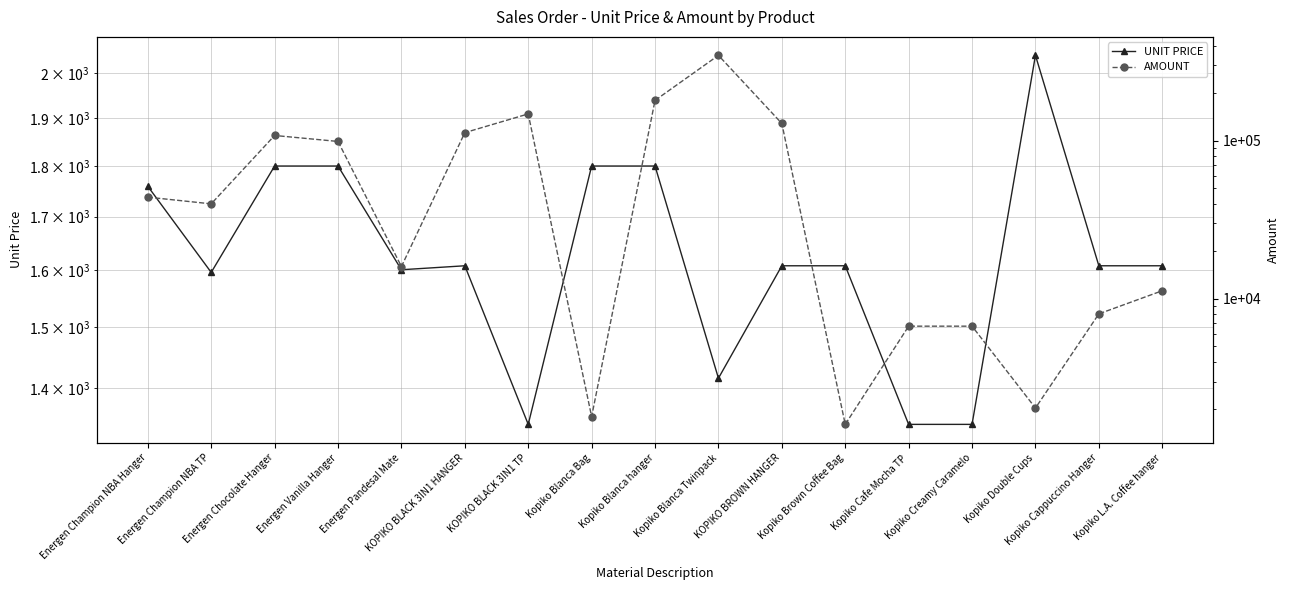

True or false: AMOUNT and UNIT PRICE cross at least once.

False